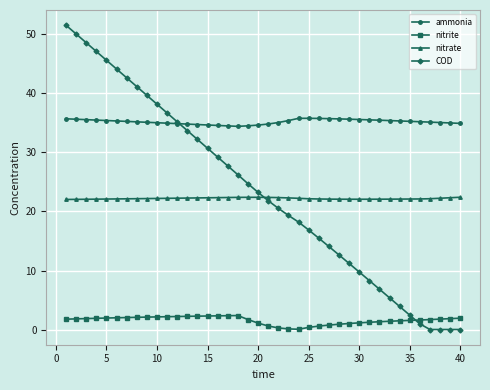

What is the greatest value displayed?

51.6